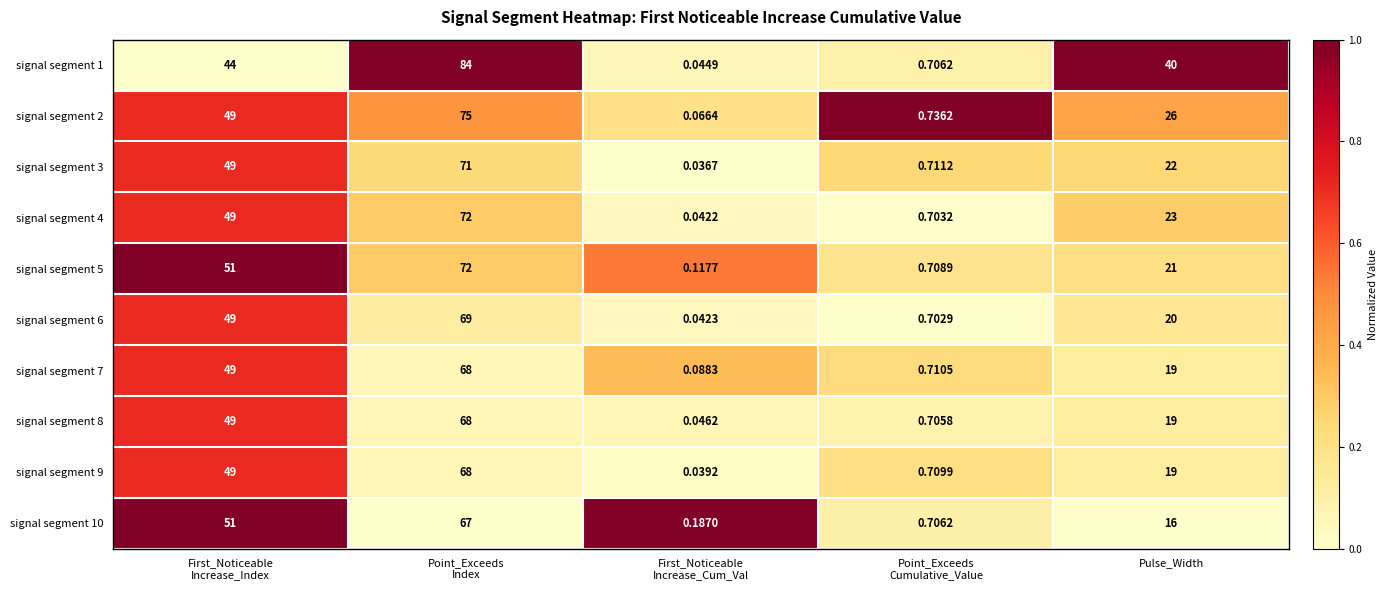

Where is signal segment 2 nearest to the value 37?

Pulse_Width